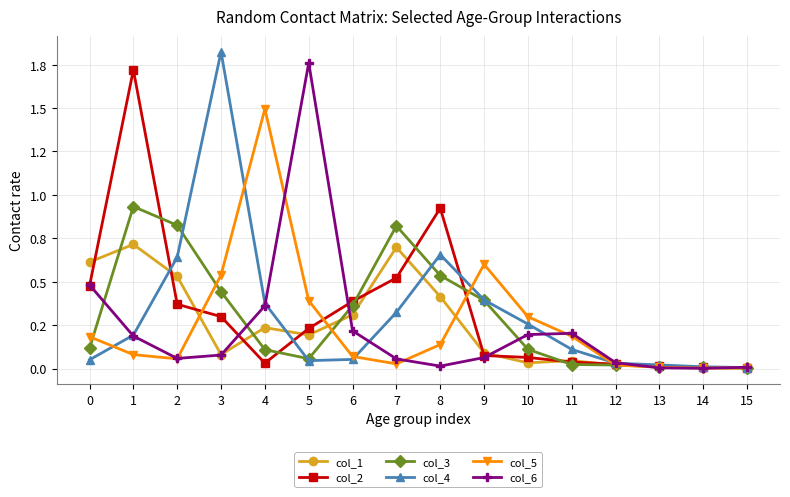

At how many categories does at least one series exceed 1?

4